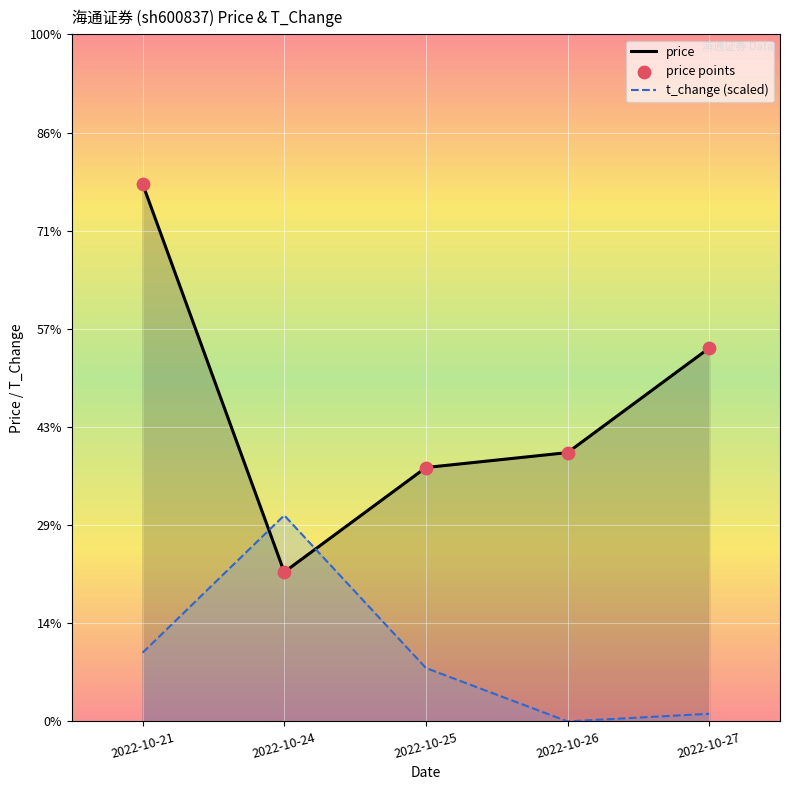

At how many categories does at least one series exceed 8?

5